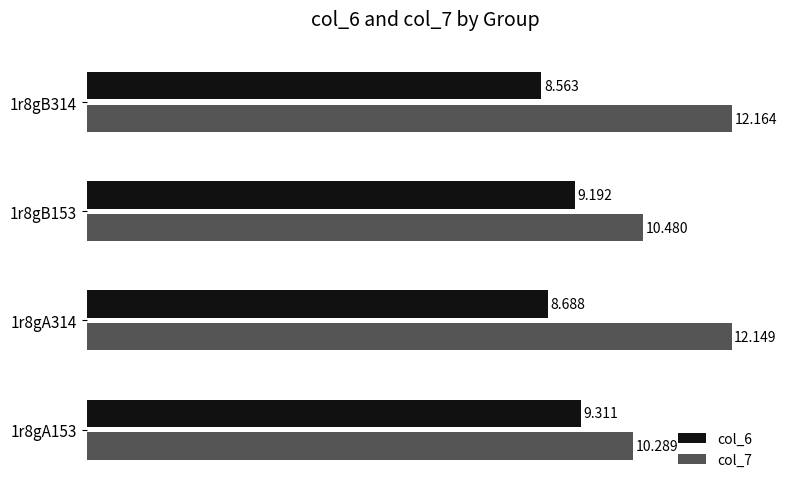

What are all the series names shown in the legend?

col_6, col_7